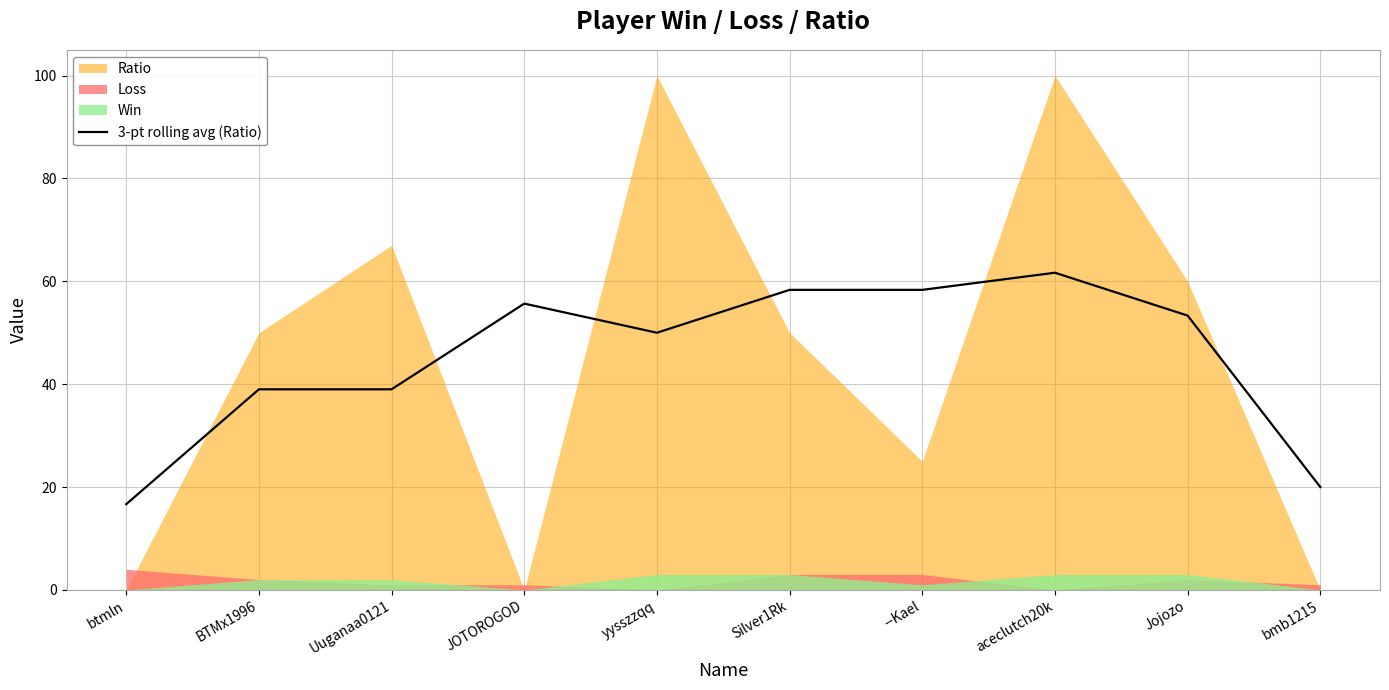

What value does the data have at bmb1215?

20.0